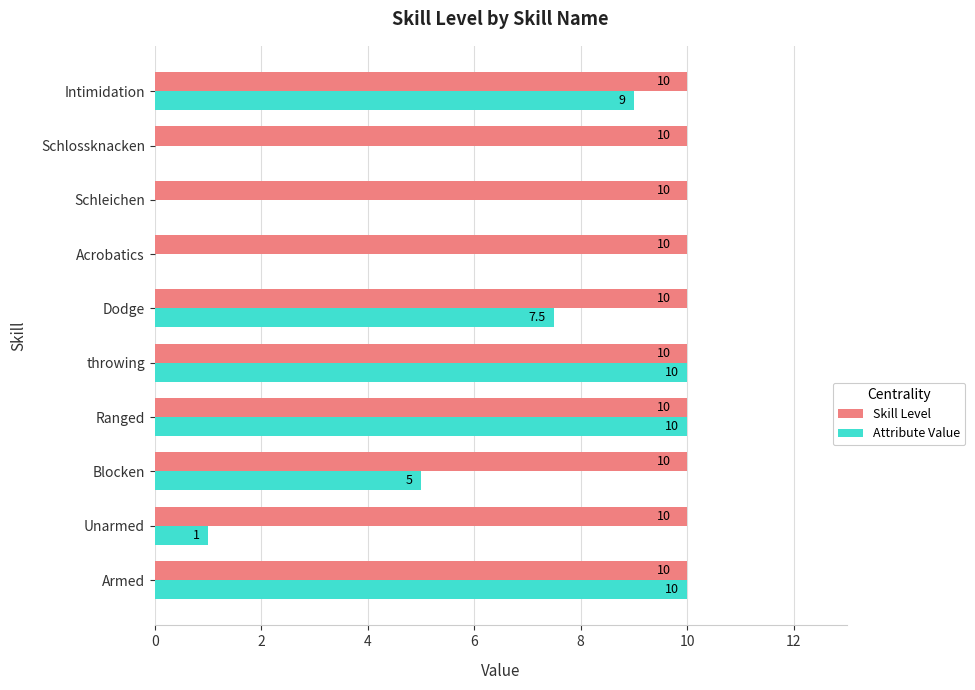

What is the total value across all series at Intimidation?

19.0